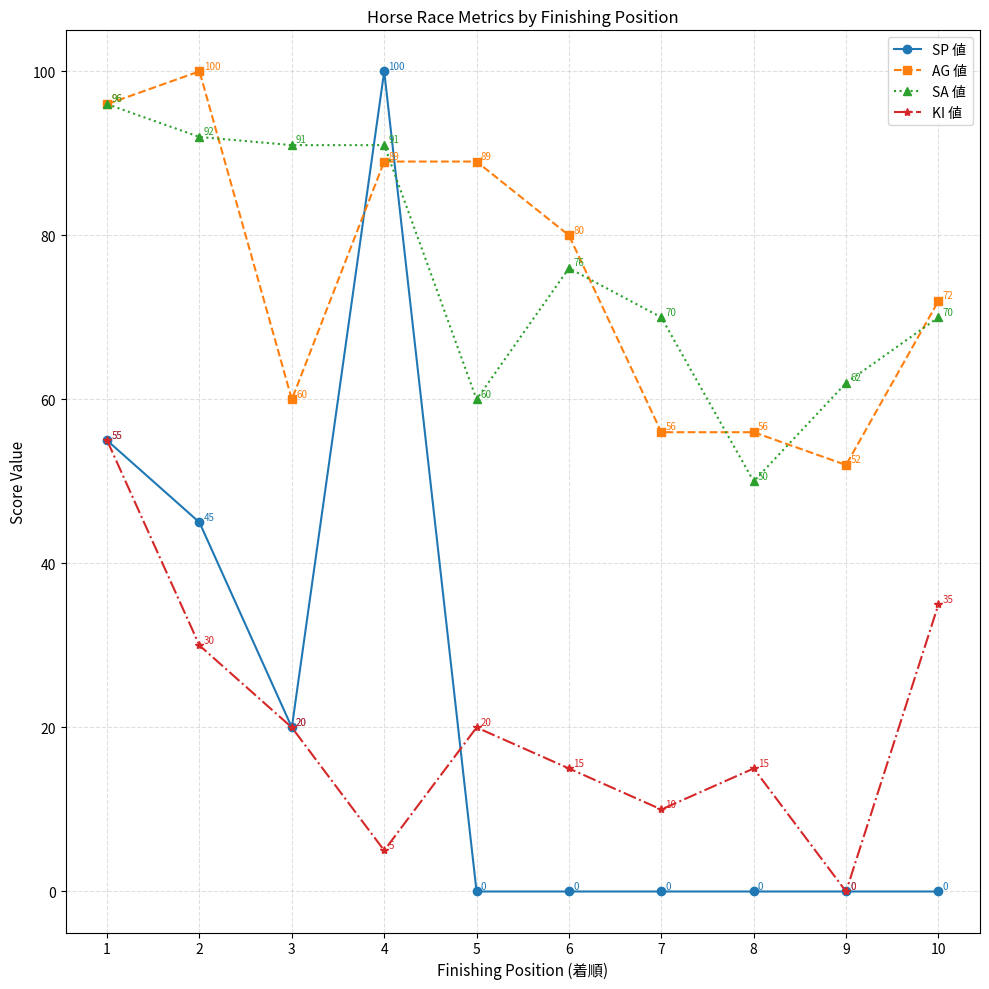

What is the value of the KI 値 point at the 10th from the left?

35